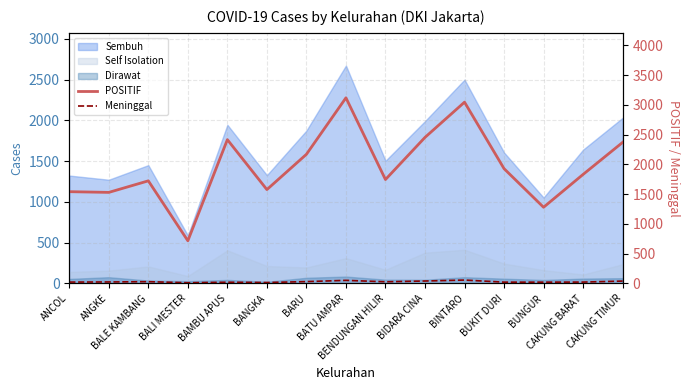

What is the maximum value for Meninggal?

56